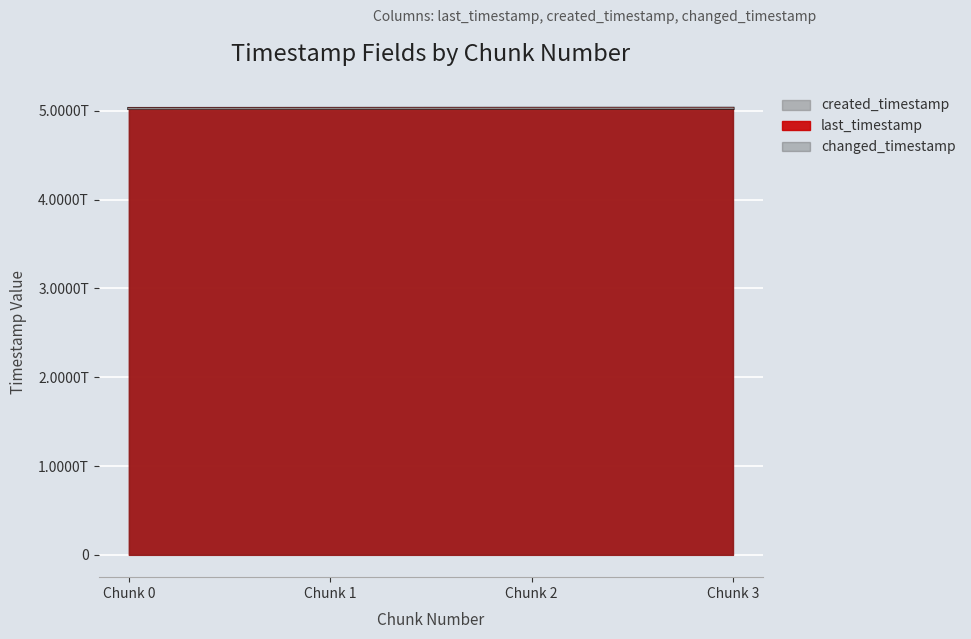

What is the difference between the maximum and second lowest values in the changed_timestamp (line) series?

1092192184